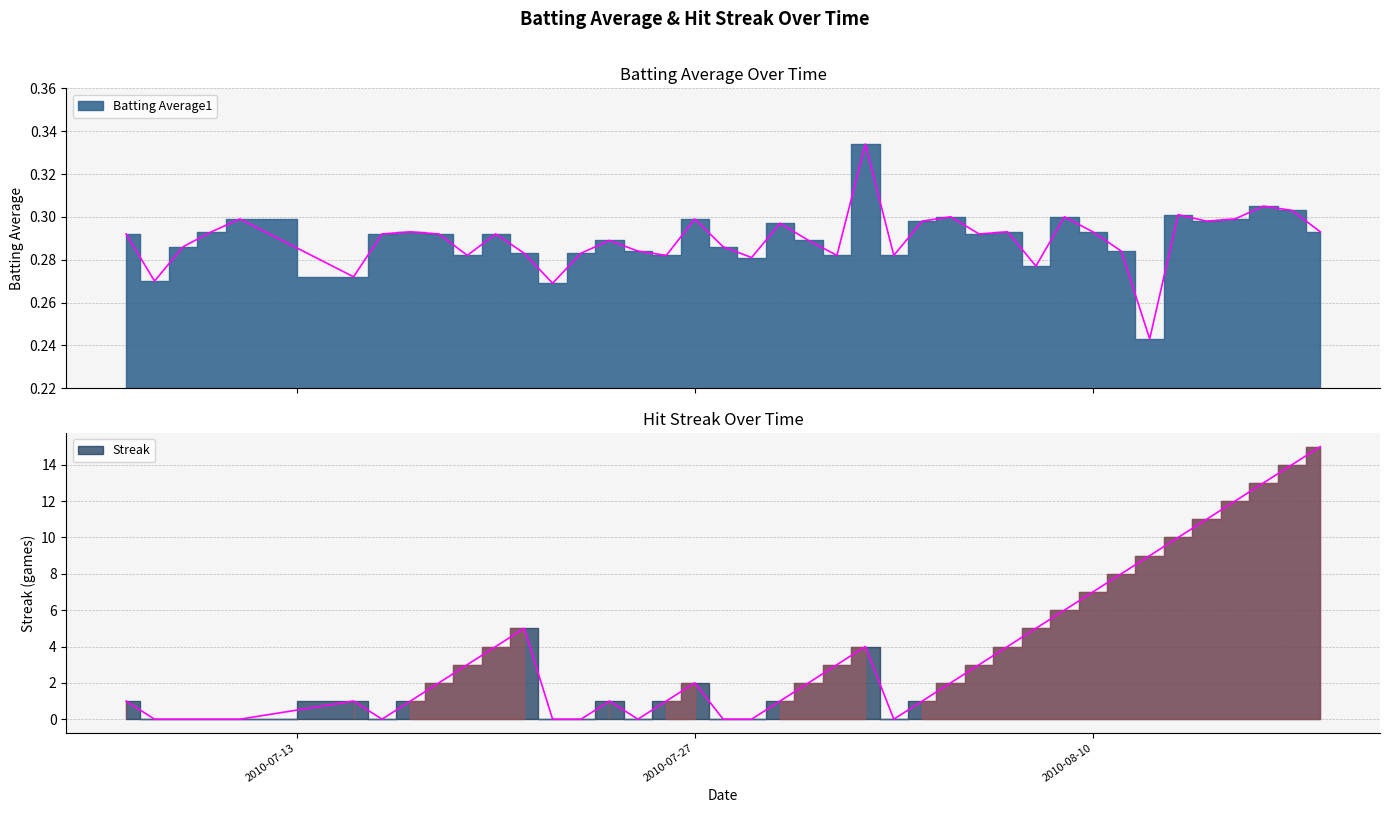

What is the approximate value of Batting Average1 at 2010-07-13?

0.3